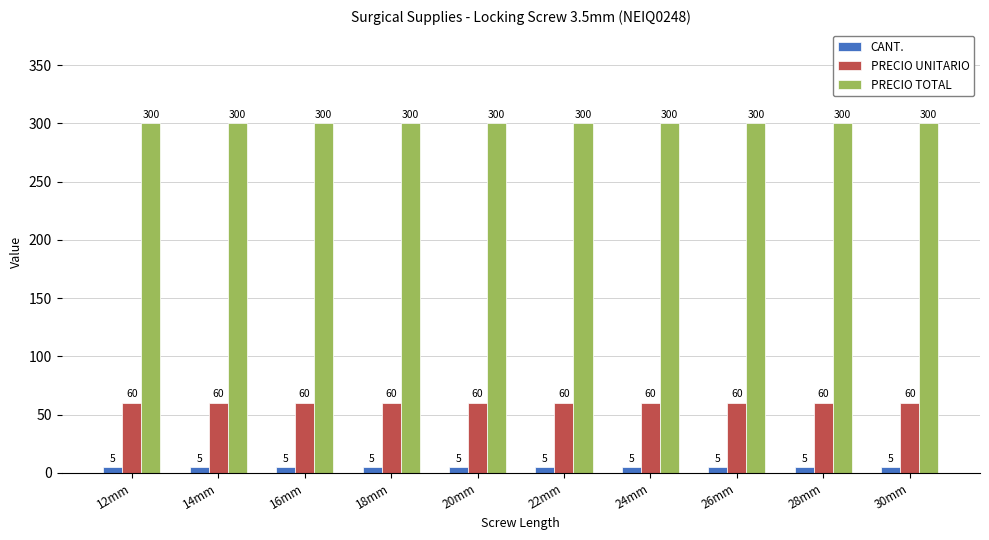

At 24mm, list the series in order from smallest to largest.

CANT., PRECIO UNITARIO, PRECIO TOTAL